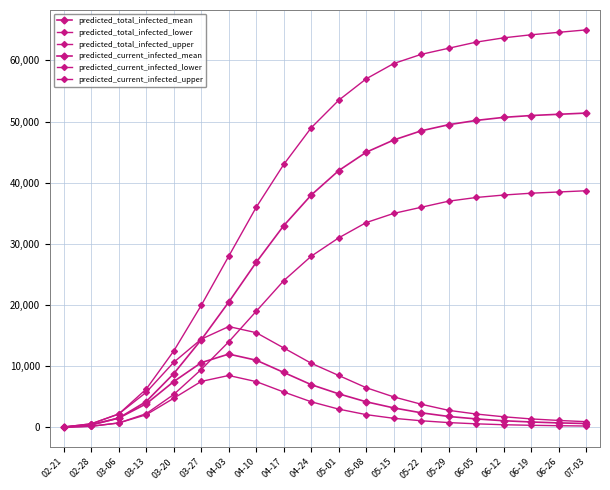

At how many categories does at least one series exceed 58133?

8